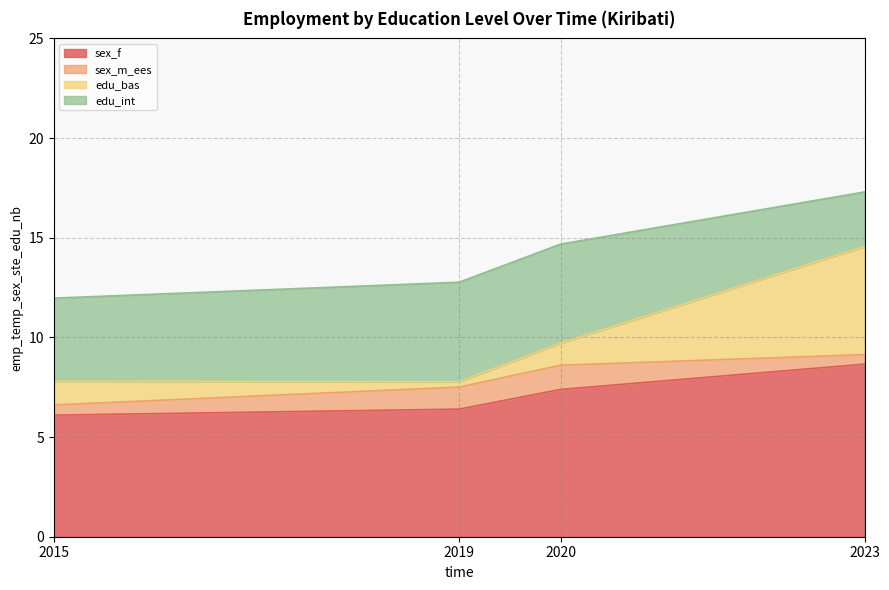

List the series in order of their peak value, highest first.

sex_f, edu_bas, edu_int, sex_m_ees